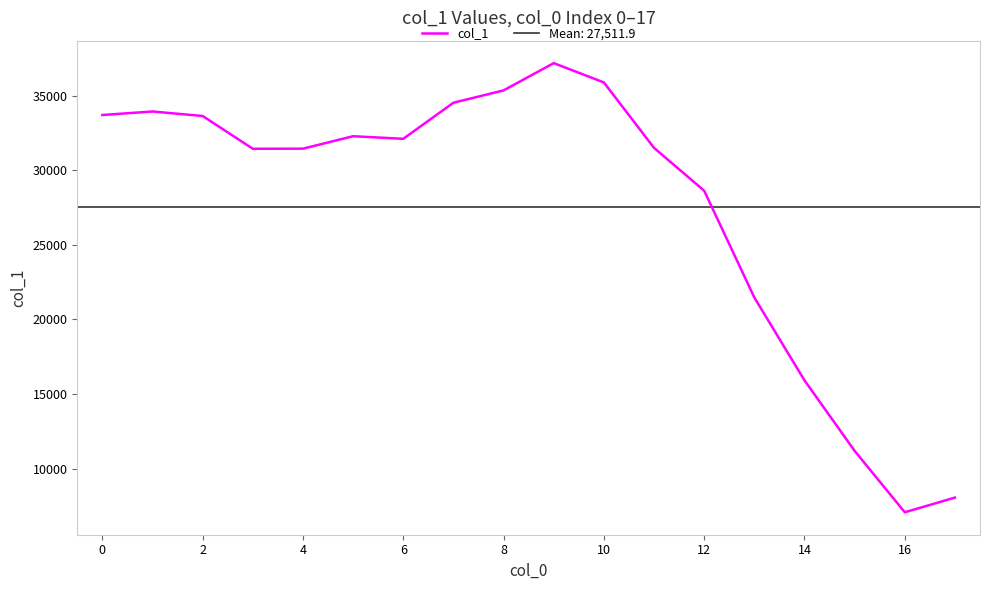

How many interior local valleys (lower than both neighbors) does the data have?

3